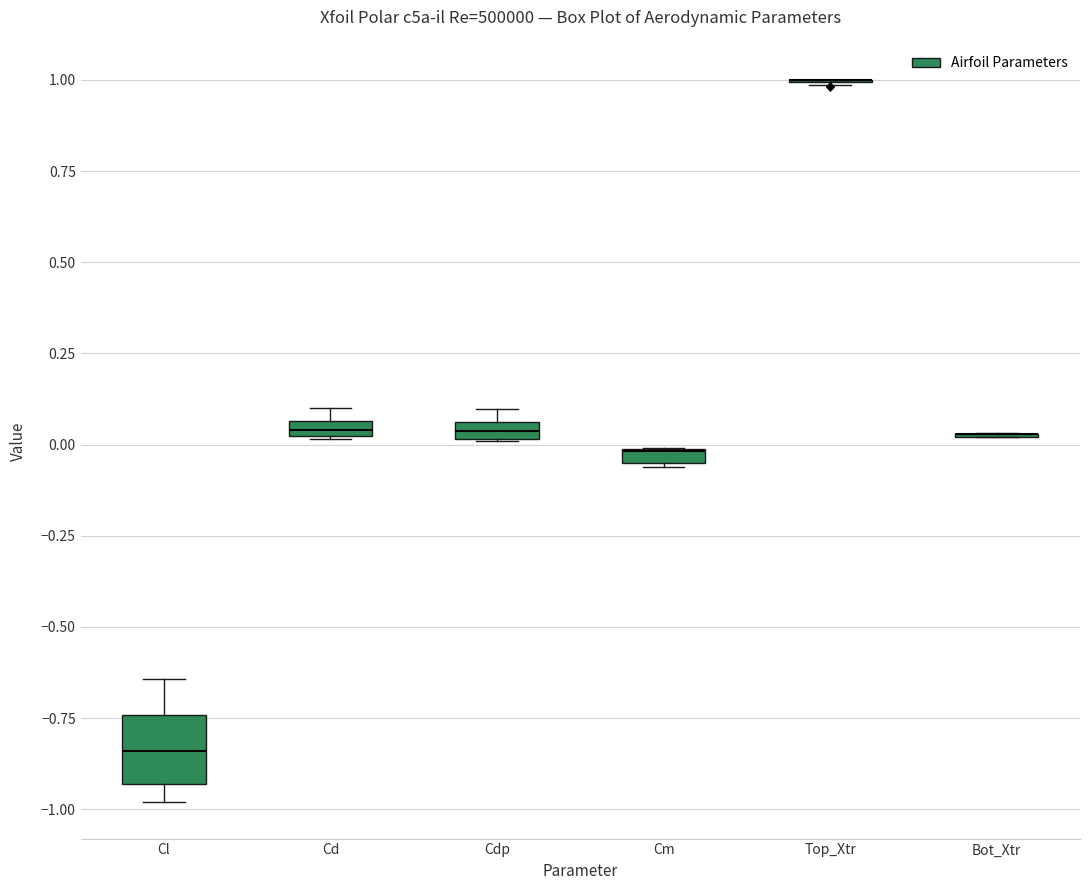

Where does the upper whisker of the box for Cl end on the y-axis? The values are not printed on the chart, so give them approximately, as read against the axis.

-0.65